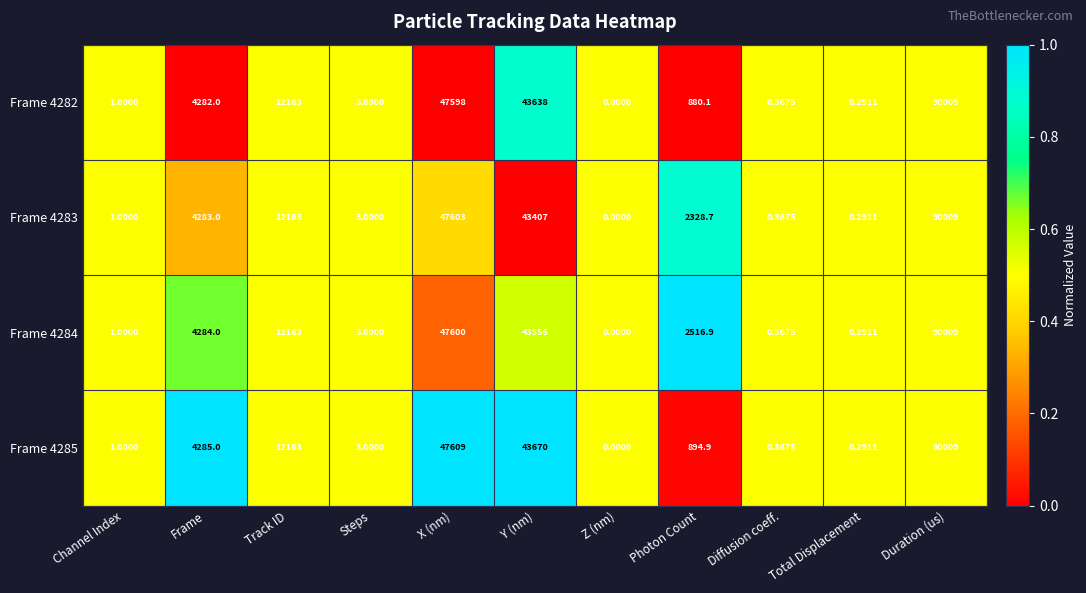

Where is Frame 4285 nearest to the value 45004?

Y (nm)